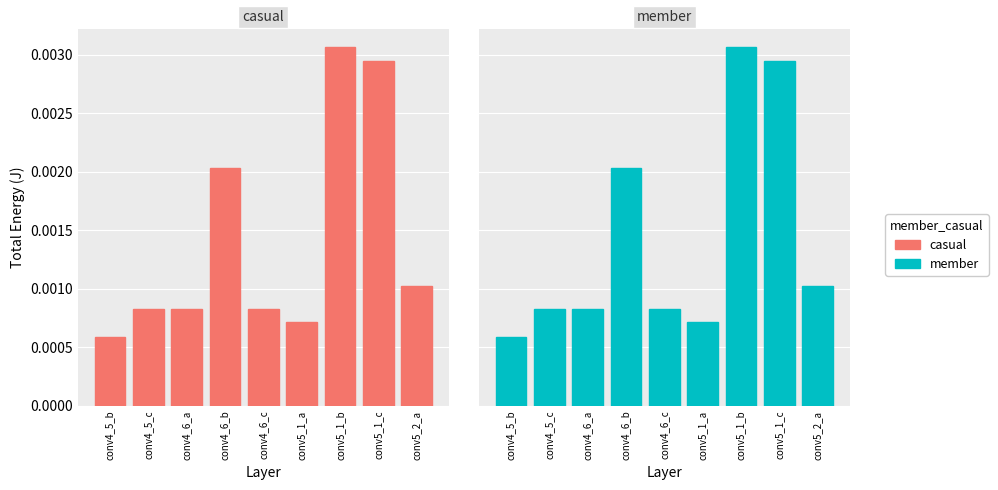

Which series has the largest total across all categories?

casual